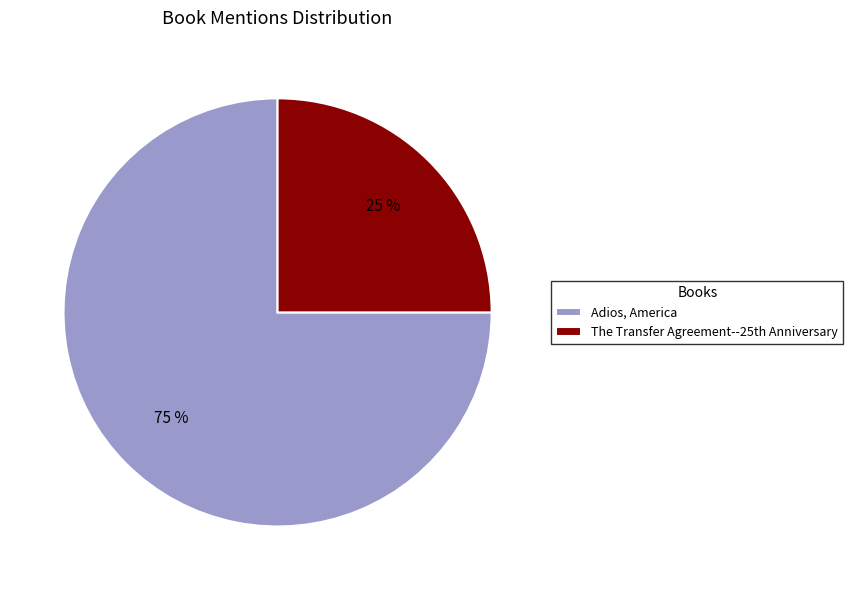

Is it true that Adios, America is 67% of the pie?

False